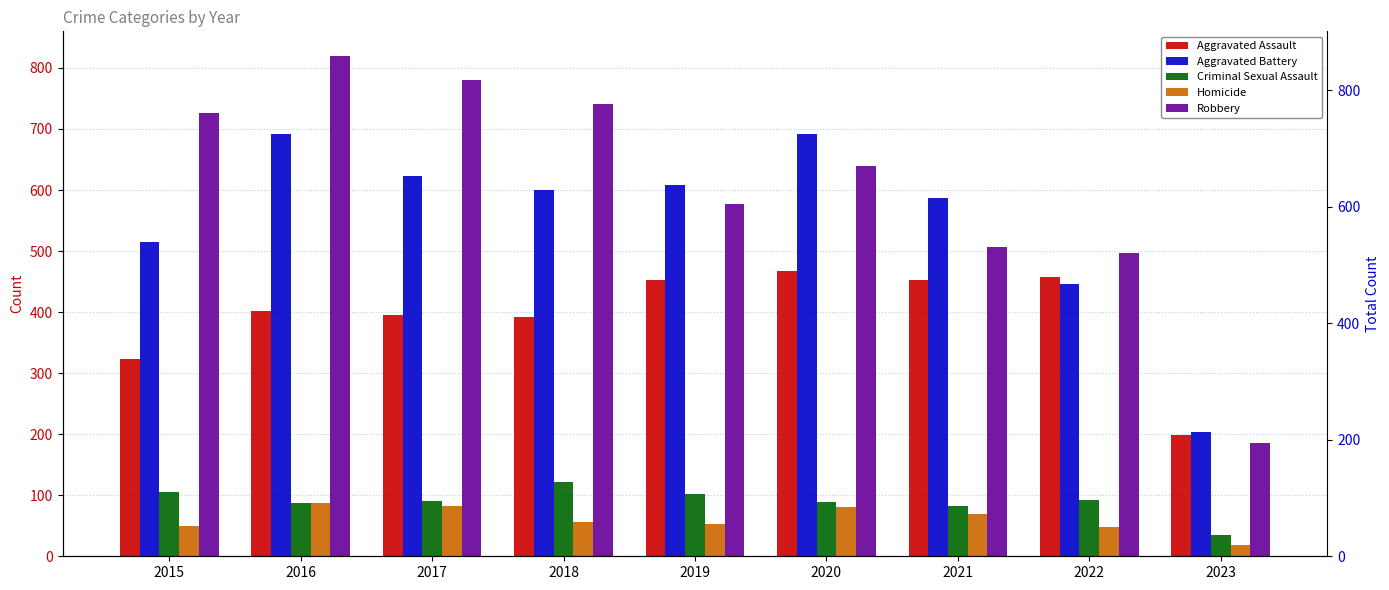

List the series in order of their peak value, highest first.

Robbery, Aggravated Battery, Aggravated Assault, Criminal Sexual Assault, Homicide